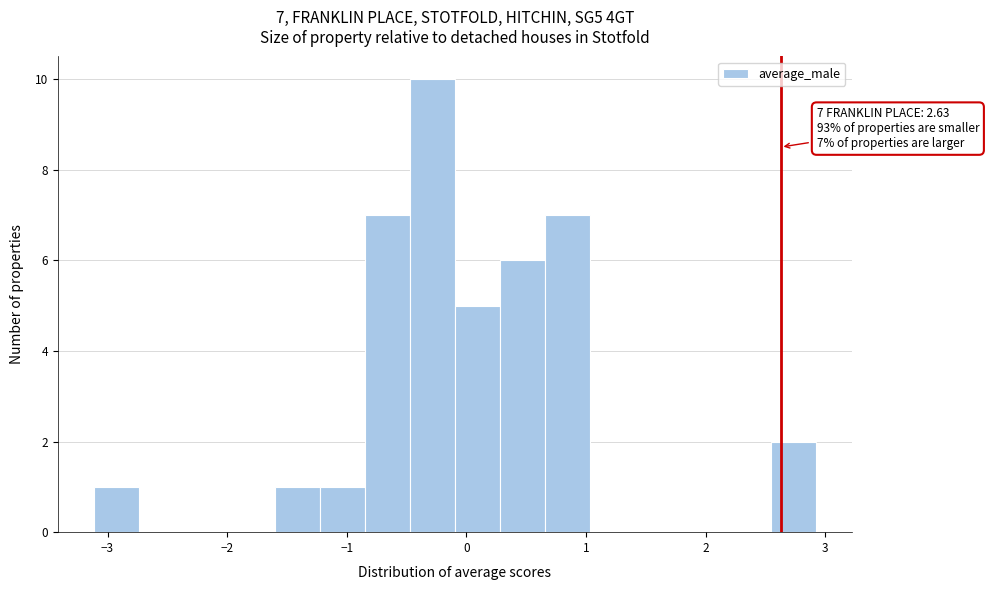

Read against the x-axis, roughly where is the centre of the tallest bar?

-0.3